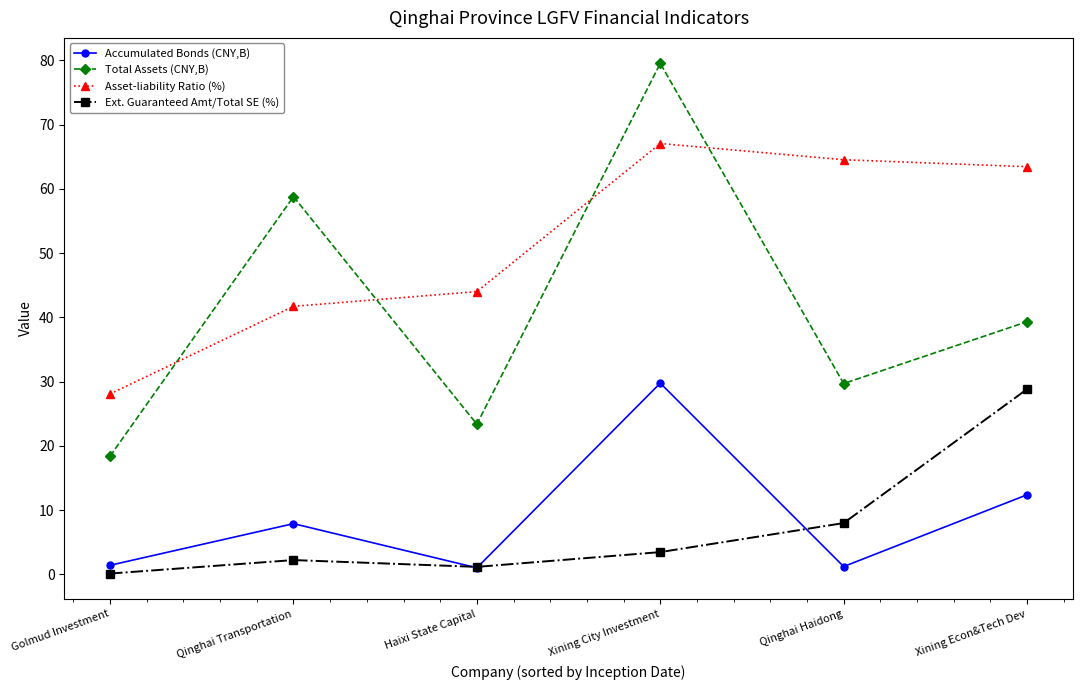

At which category does Accumulated Bonds (CNY,B) reach its first local valley?

Haixi State Capital